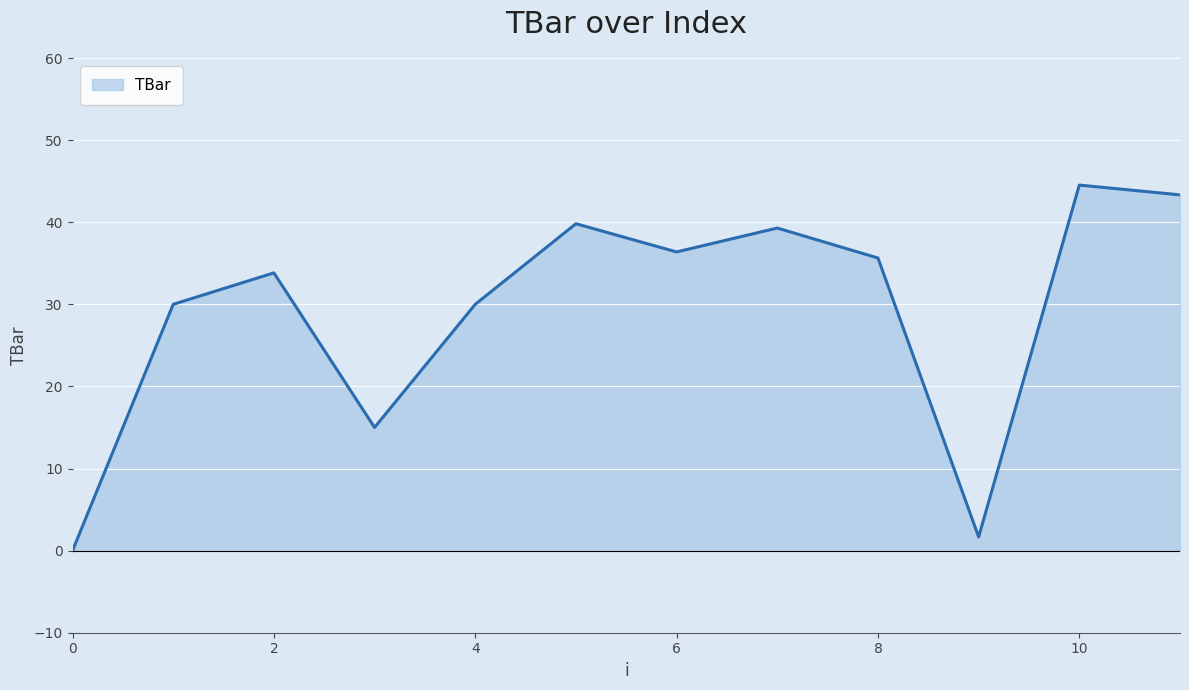

What is the maximum value shown in the chart?

44.5